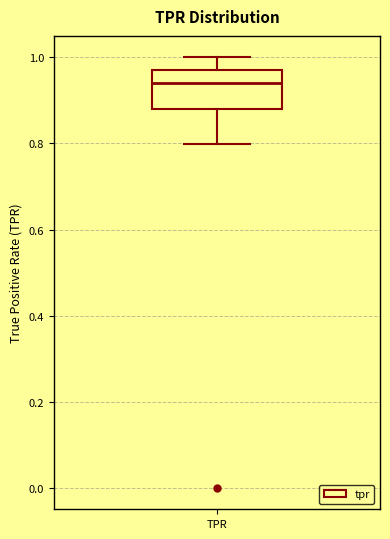

Read this box plot against the y-axis: the position of the median line, the range covered by the box, and the ends of both whiskers. The values are not printed on the chart, so give them approximately, as read against the axis.

median 0.94, box 0.88 to 0.98, whiskers 0.80 to 1.00